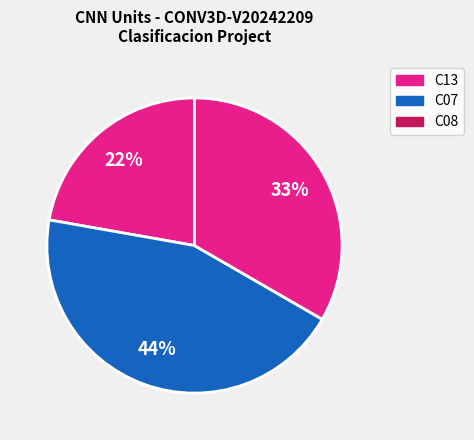

How many slices are in this pie chart?

3